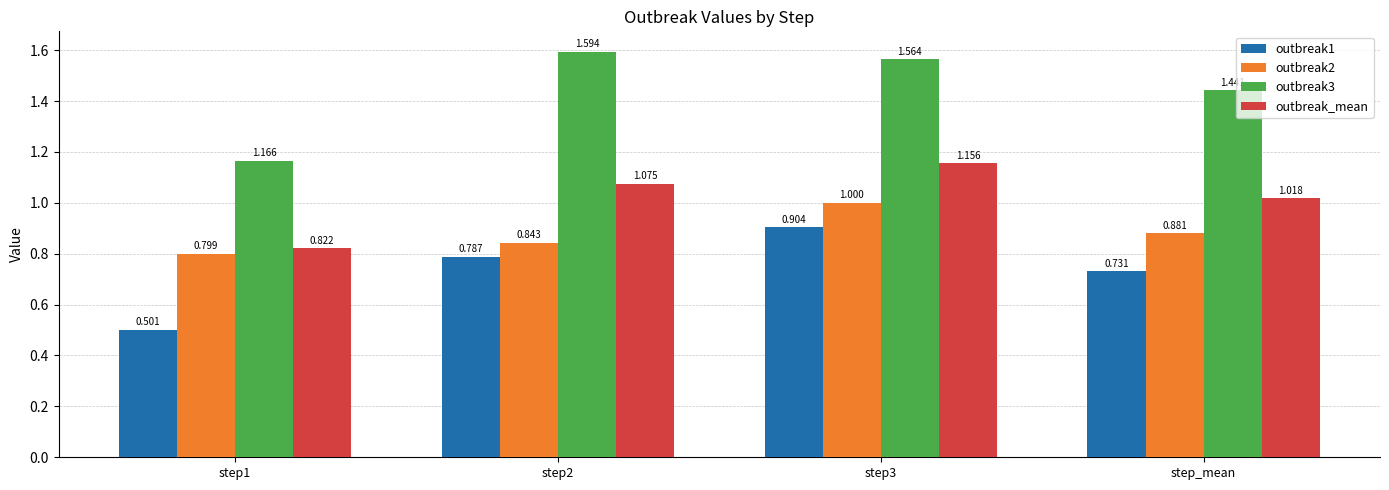

At which category is the sum across all series the highest?

step3